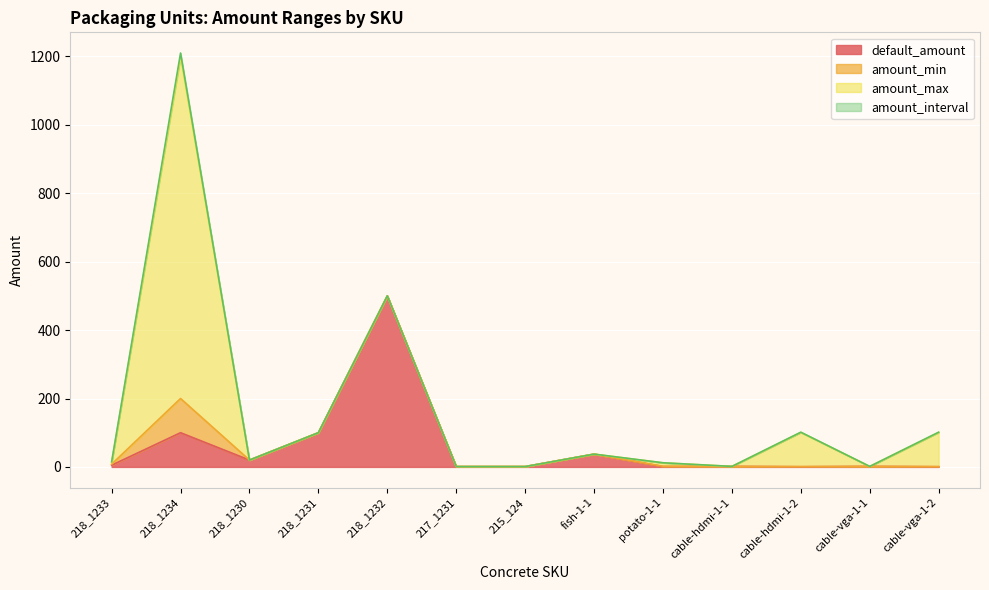

What is the sum of all amount_interval values?

13.1